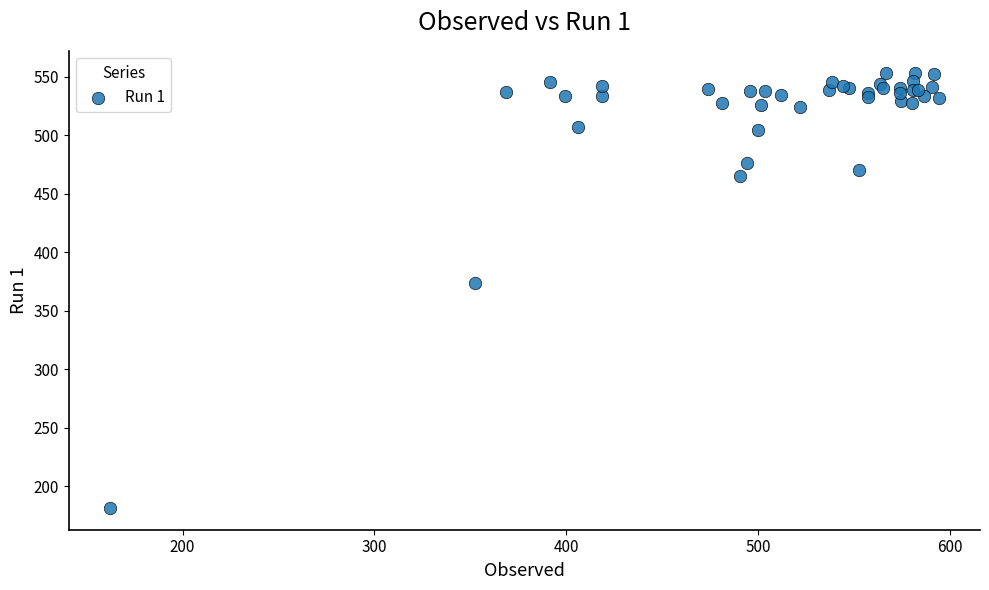

What Y value in the scatter plot is closest to 367?

373.9